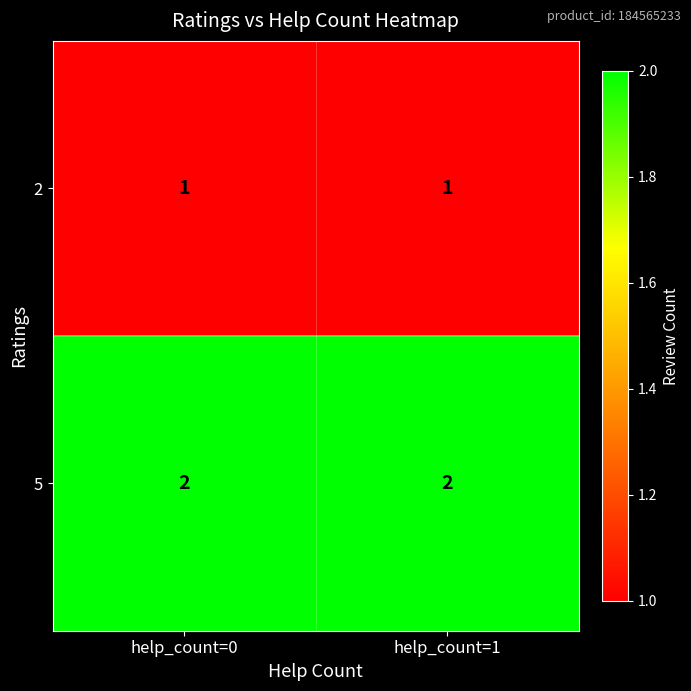

What is the total value across all series at help_count=0?

3